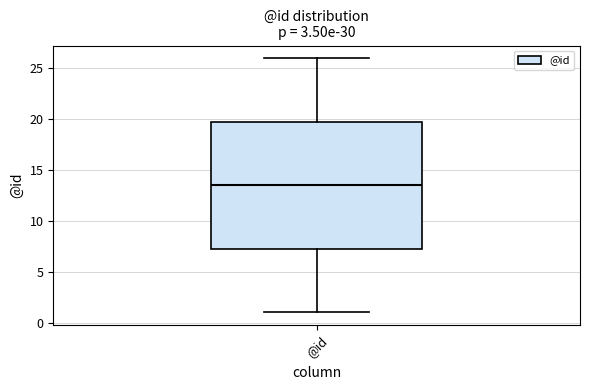

Transcribe this box plot: give where the median line is, the range the box spans, and where the two whiskers end, as read against the y-axis. The values are not printed on the chart, so give them approximately, as read against the axis.

median 13.5, box 7.5 to 20.0, whiskers 1.0 to 26.0